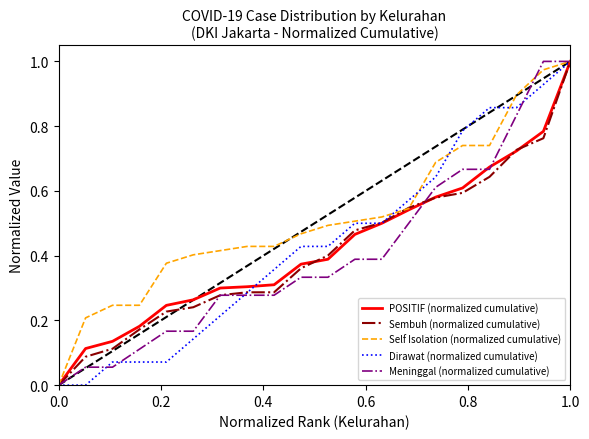

Which series has the largest total across all categories?

Self Isolation (normalized cumulative)